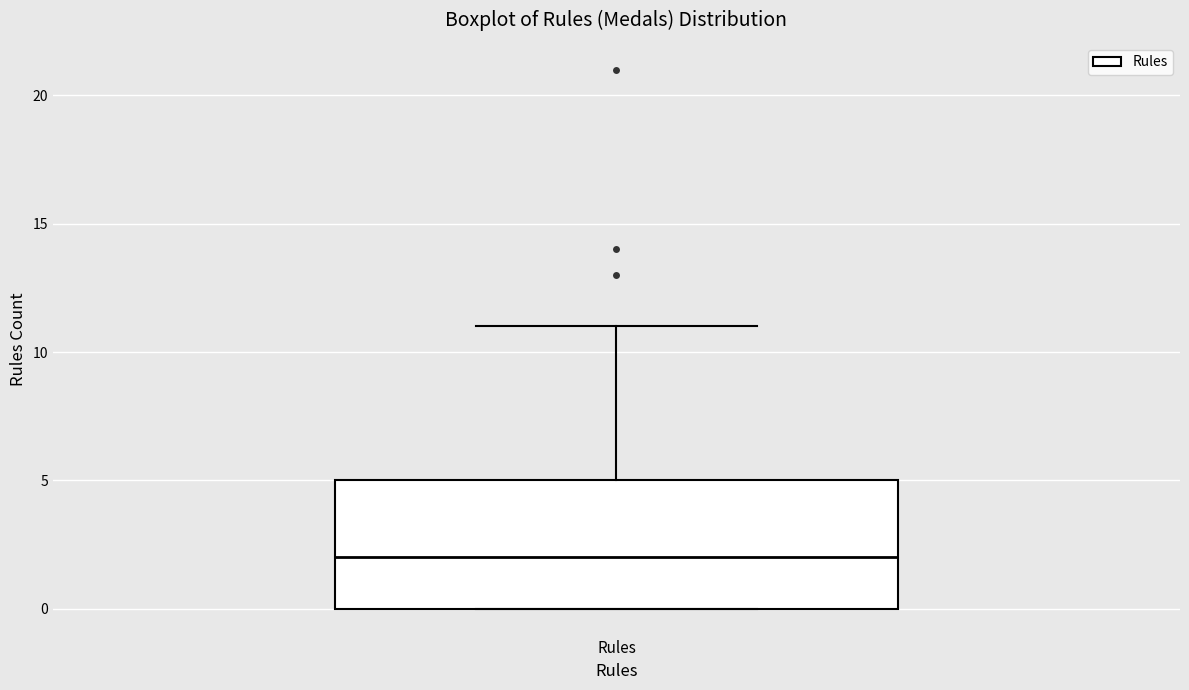

Read this box plot against the y-axis: the position of the median line, the range covered by the box, and the ends of both whiskers. The values are not printed on the chart, so give them approximately, as read against the axis.

median 2, box 0 to 5, whiskers 0 to 11